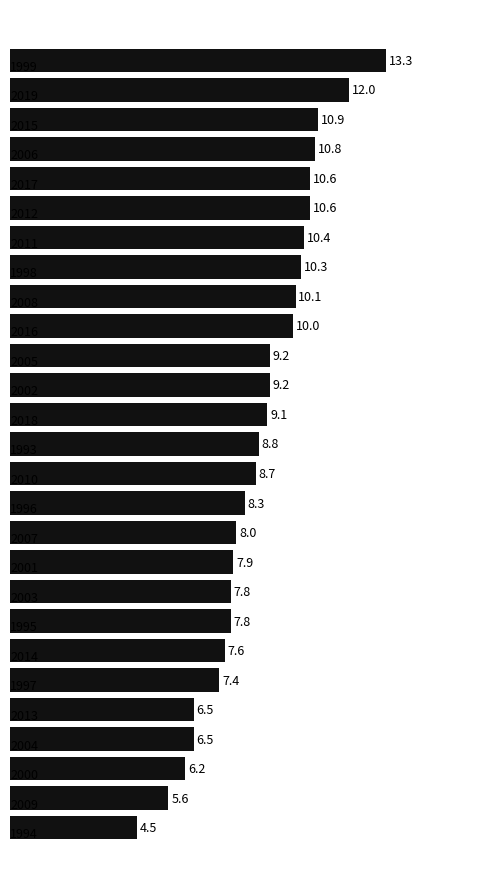

How many data points does each series have?

27